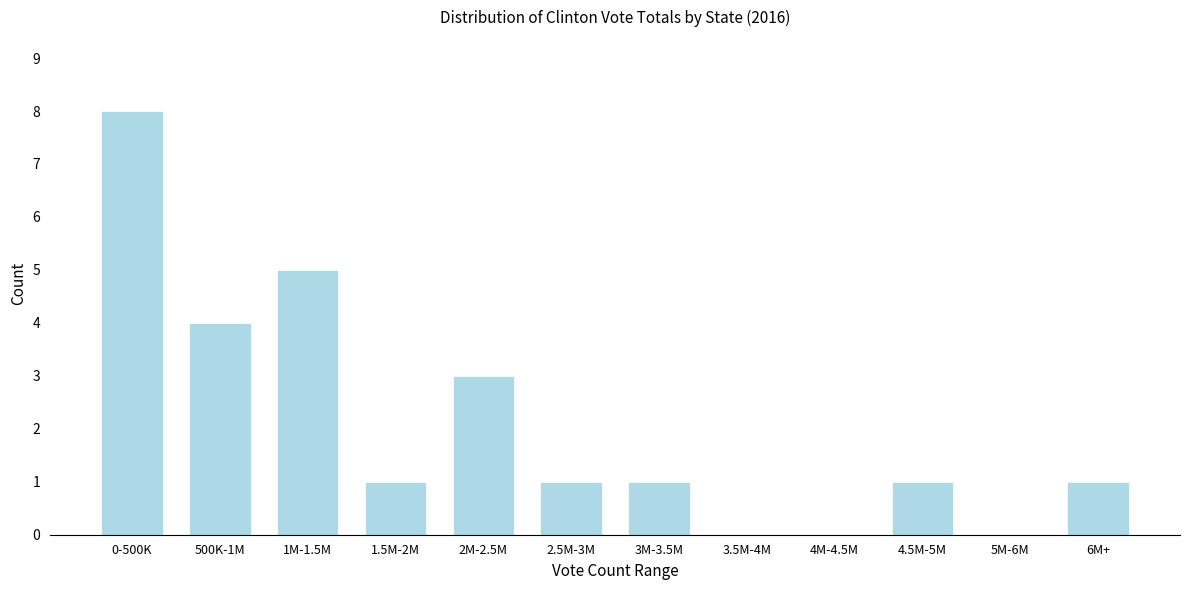

Reading right to left, transcribe all the data shown in this chart.

6M+=1	5M-6M=0	4.5M-5M=1	4M-4.5M=0	3.5M-4M=0	3M-3.5M=1	2.5M-3M=1	2M-2.5M=3	1.5M-2M=1	1M-1.5M=5	500K-1M=4	0-500K=8